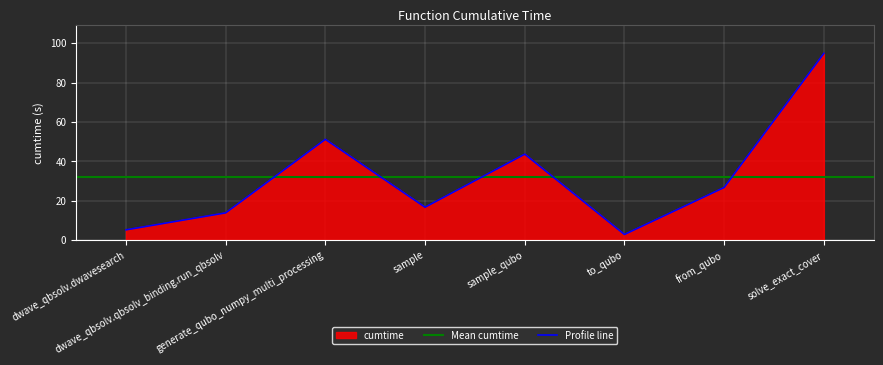

What is the label of the 4th point from the right?

sample_qubo